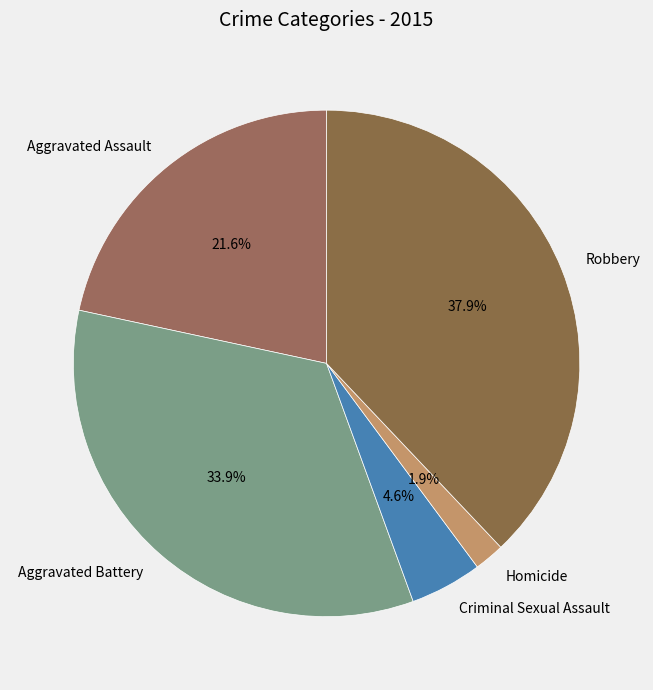

Does Aggravated Battery account for over 50% of the chart?

No